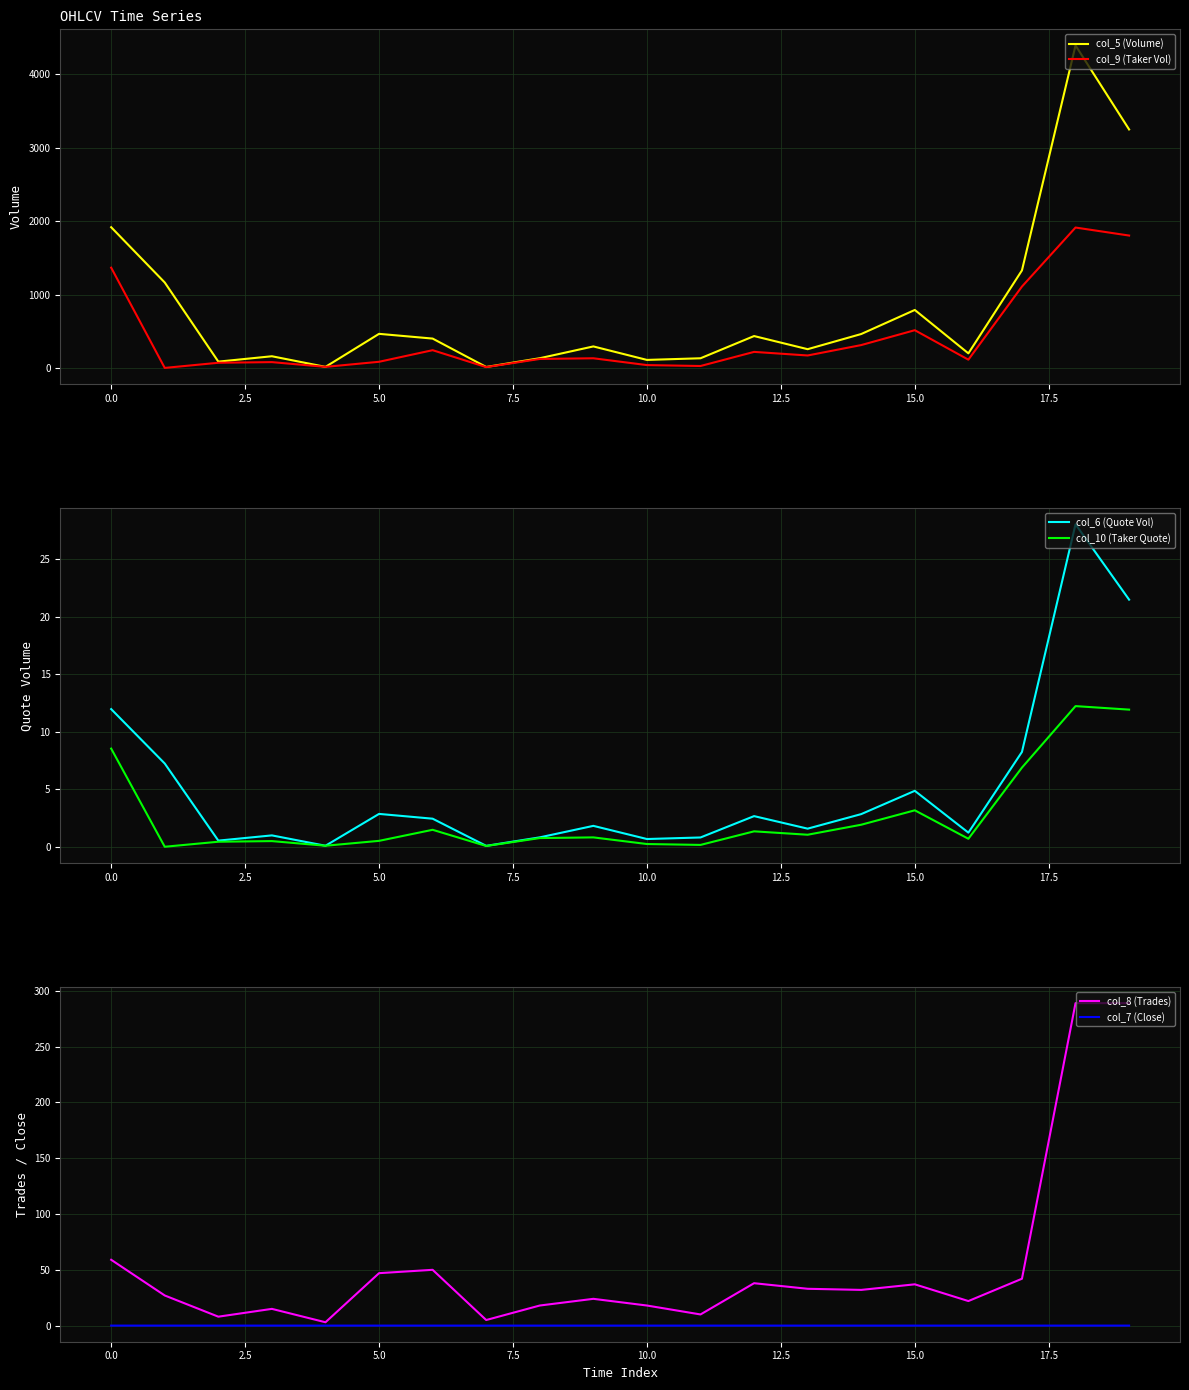

The col_8 (Trades) series shows 29.3 at 10.0. True or false?

False